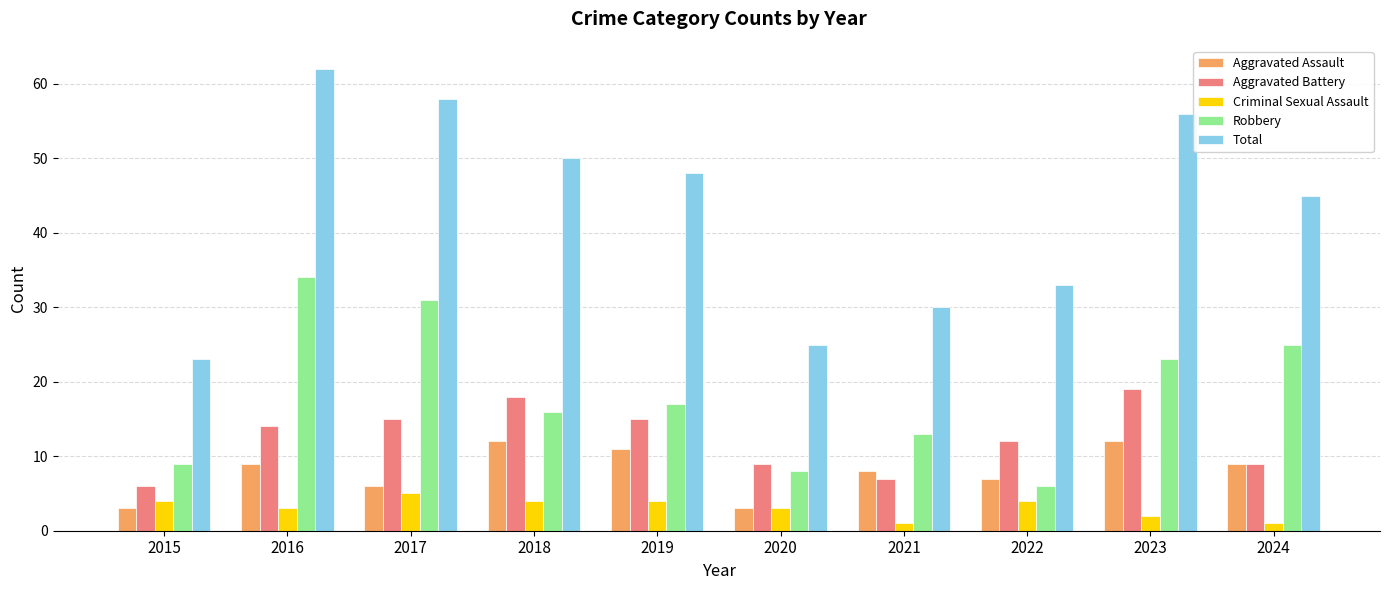

Which series has the largest range (max minus min)?

Total